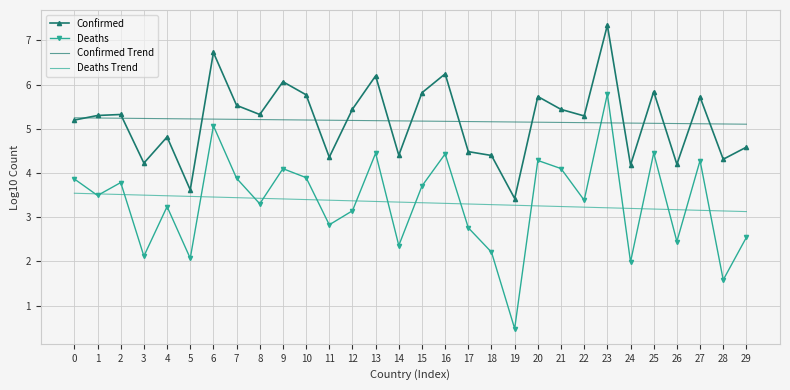

True or false: Deaths Trend has a value of 4.4 at 17.

False